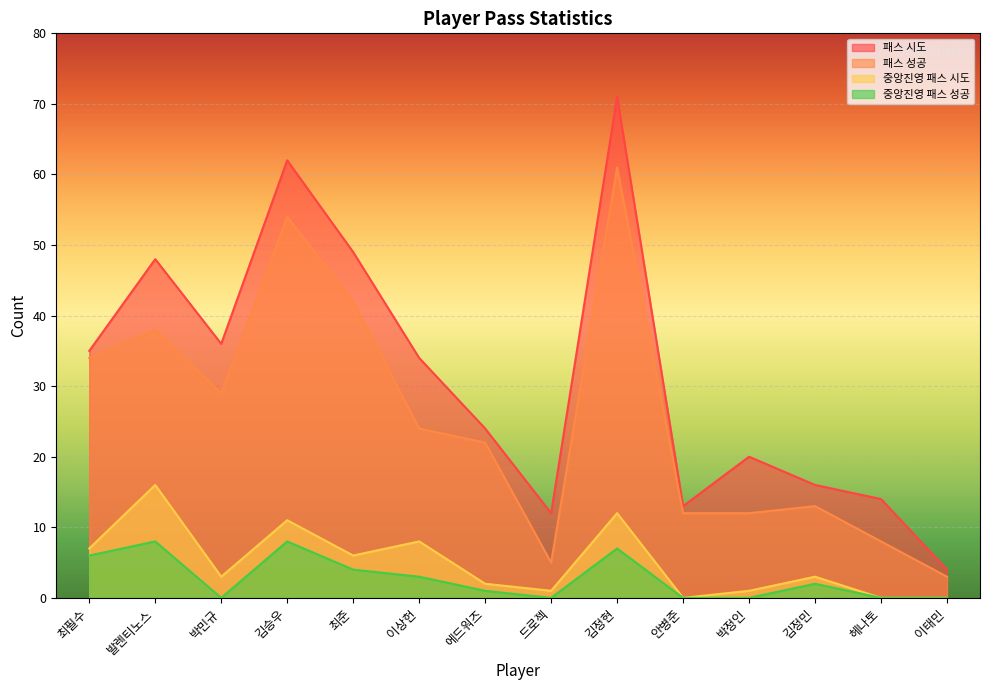

True or false: 패스 성공 and 패스 시도 cross at least once.

False